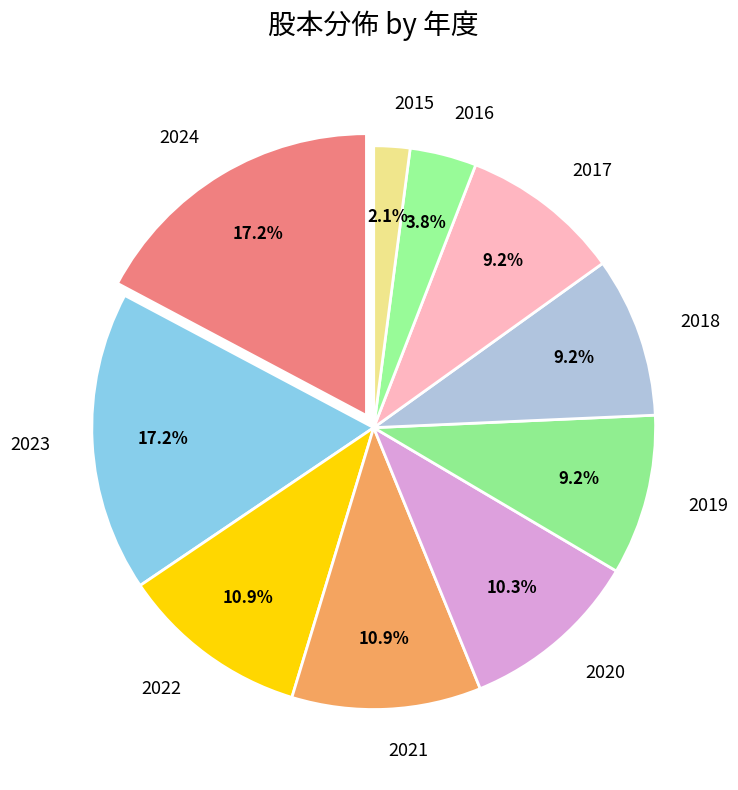

Approximately how many times larger is the value at 2016 compared to 2017?

0.4